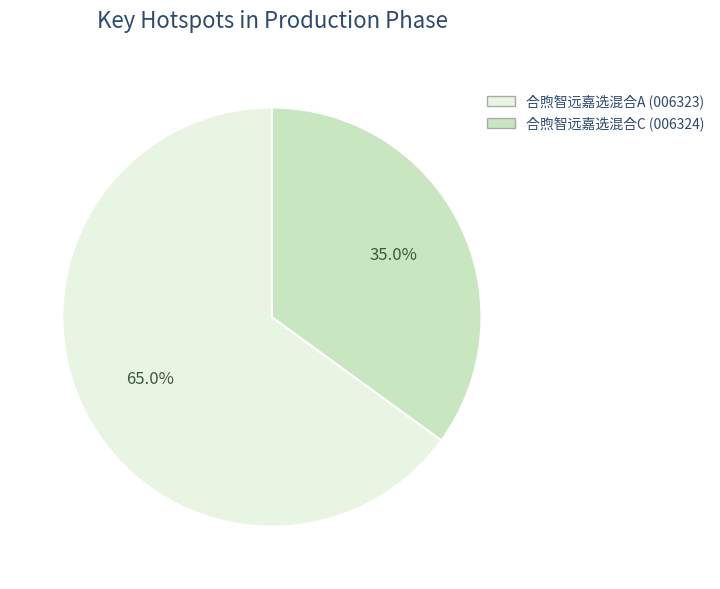

What percentage is the 合煦智远嘉选混合A slice, to the nearest percent?

65%